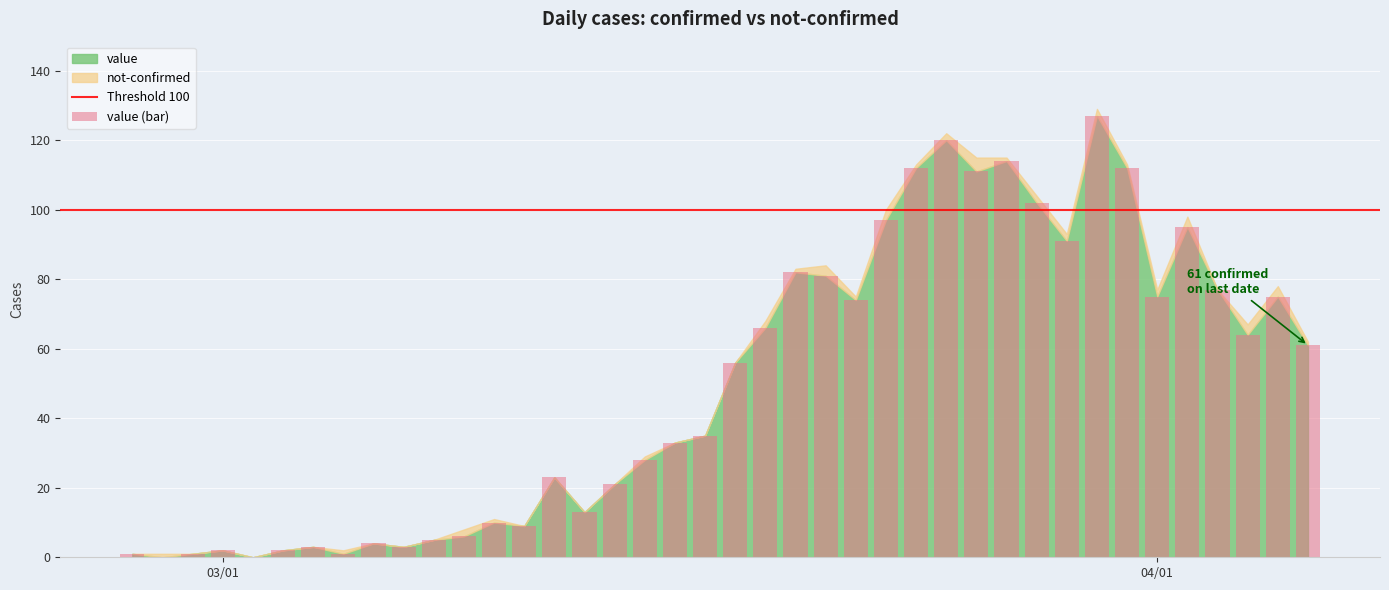

What is the greatest value displayed?

127